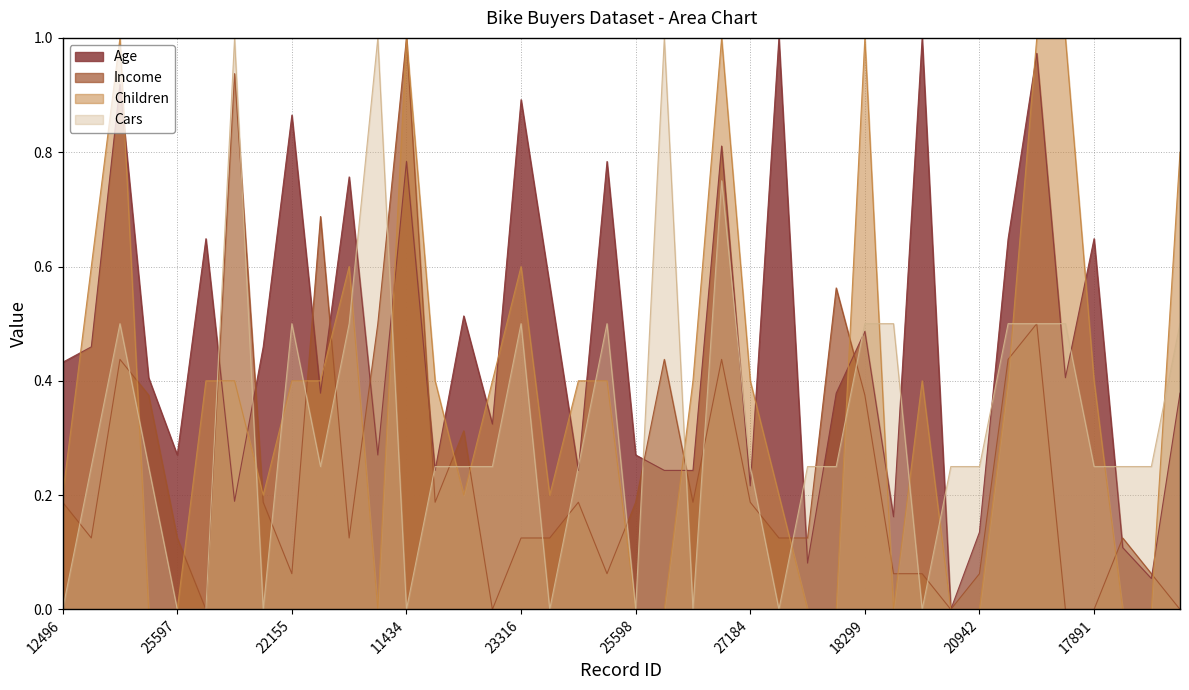

Where is the first local minimum for Income?

24107